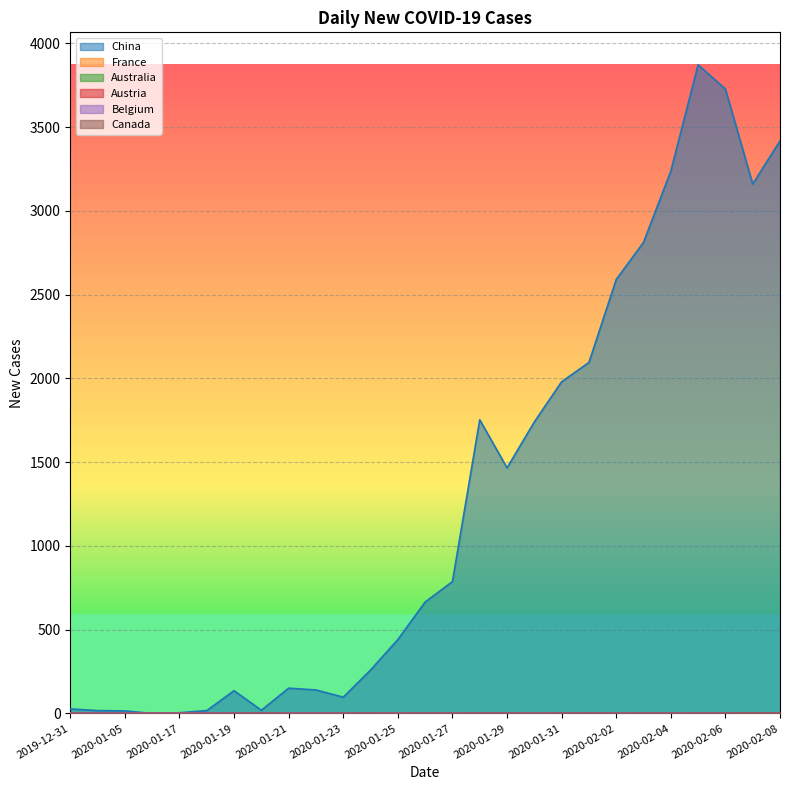

Where does the China series first go above 665?

2020-01-27